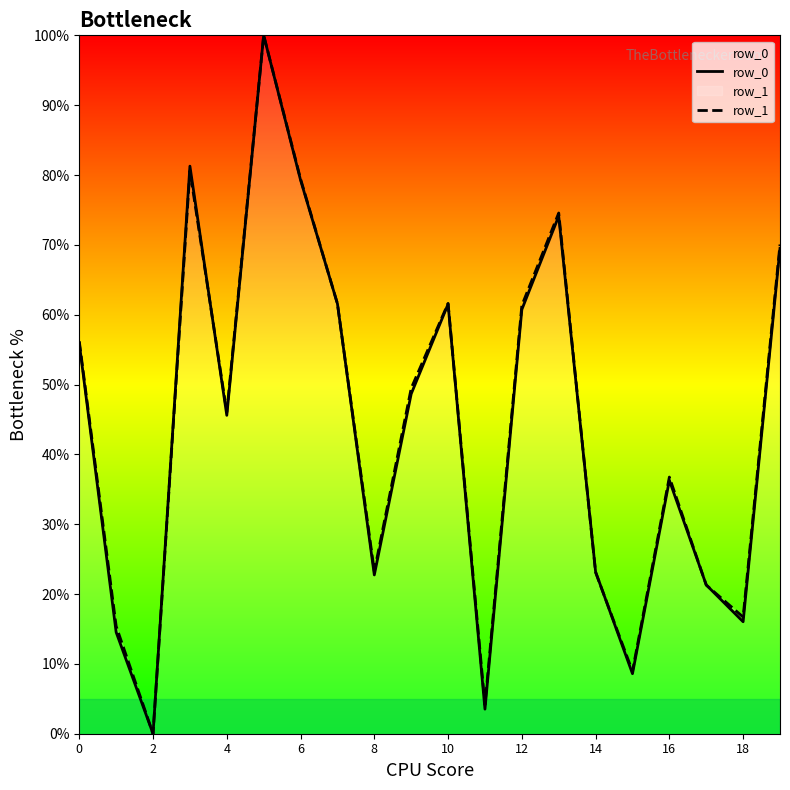

Reading left to right, extract all data points from this chart.

row_0: 55.9	14.5	0.0	81.3	45.6	100.0	79.3	61.6	22.7	48.7	61.5	3.5	60.7	74.1	23.2	8.6	36.3	21.3	16.0	69.5
row_1: 56.2	15.4	0.0	80.6	46.0	100.0	79.4	61.6	23.3	49.5	61.6	4.1	61.3	74.6	23.1	9.0	36.7	21.3	16.7	70.0